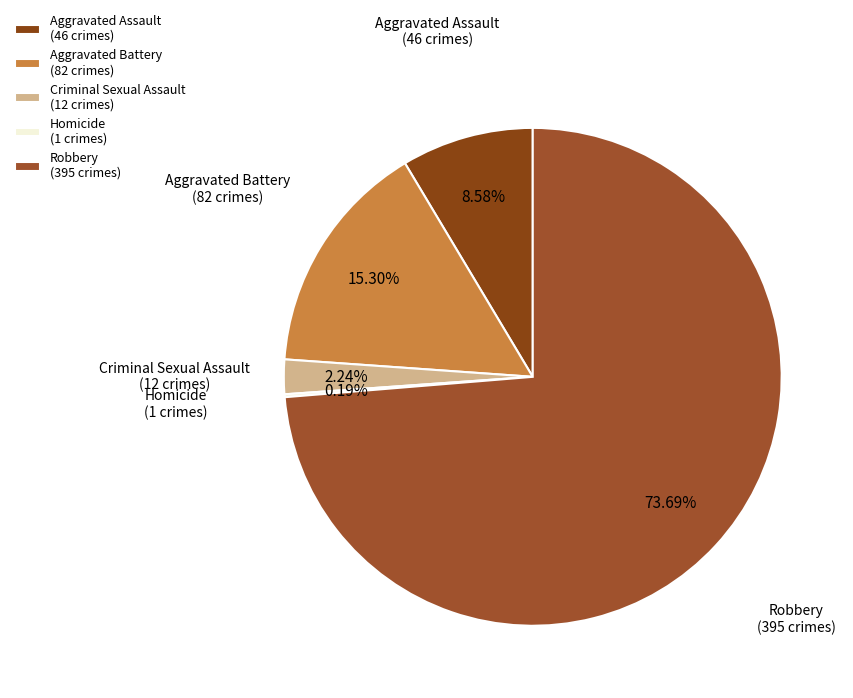

Is the sum of Criminal Sexual Assault and Aggravated Battery greater than half?

No